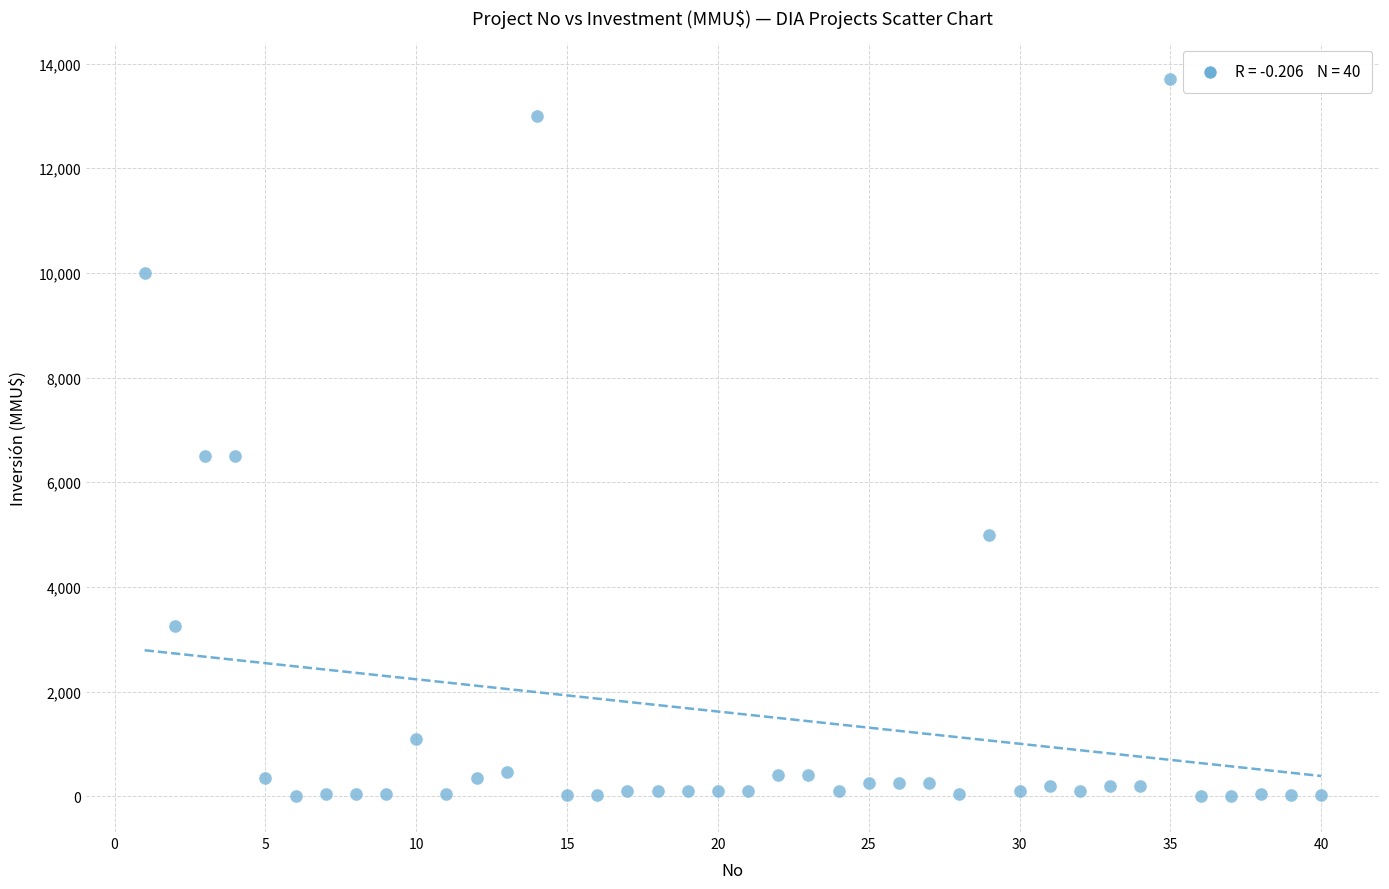

What is the range of X values (max minus min)?

39